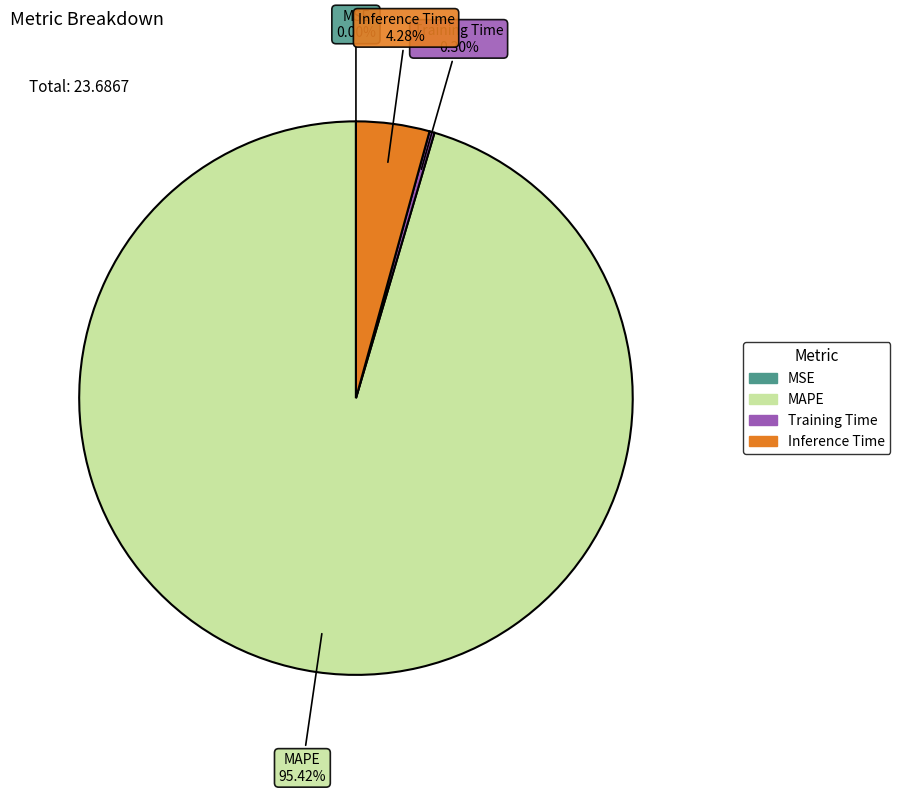

What percentage is the Inference Time slice, to the nearest percent?

4%